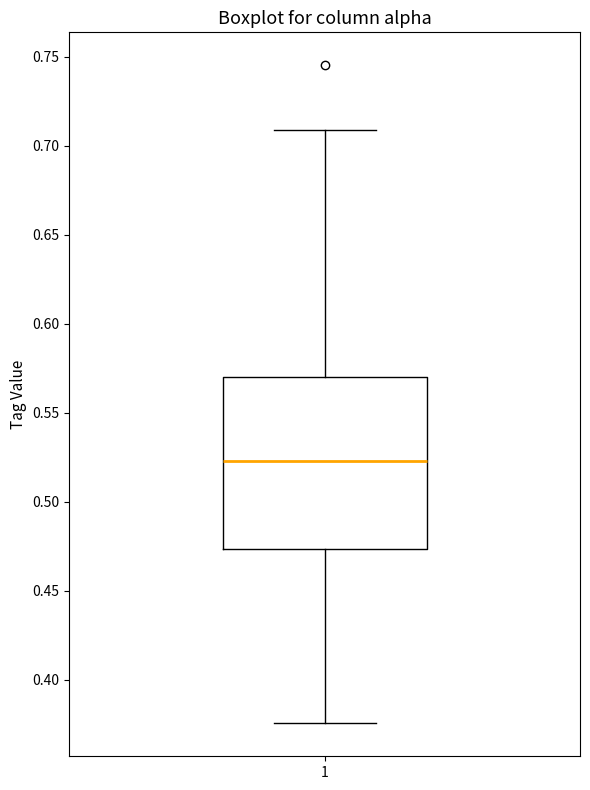

Where is the lower edge of the box at x = 1 on the y-axis? The values are not printed on the chart, so give them approximately, as read against the axis.

0.475